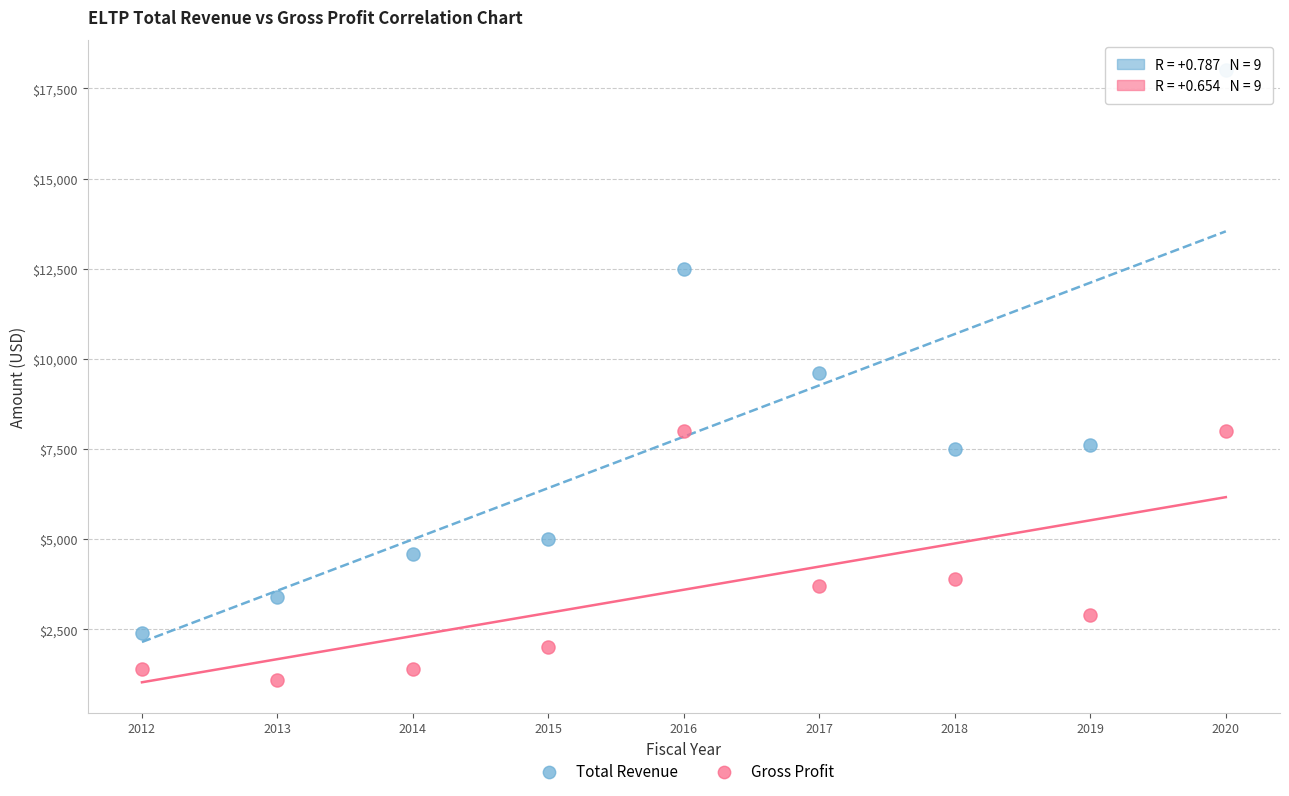

What is the X range (max minus min) for the scatter plot?

8